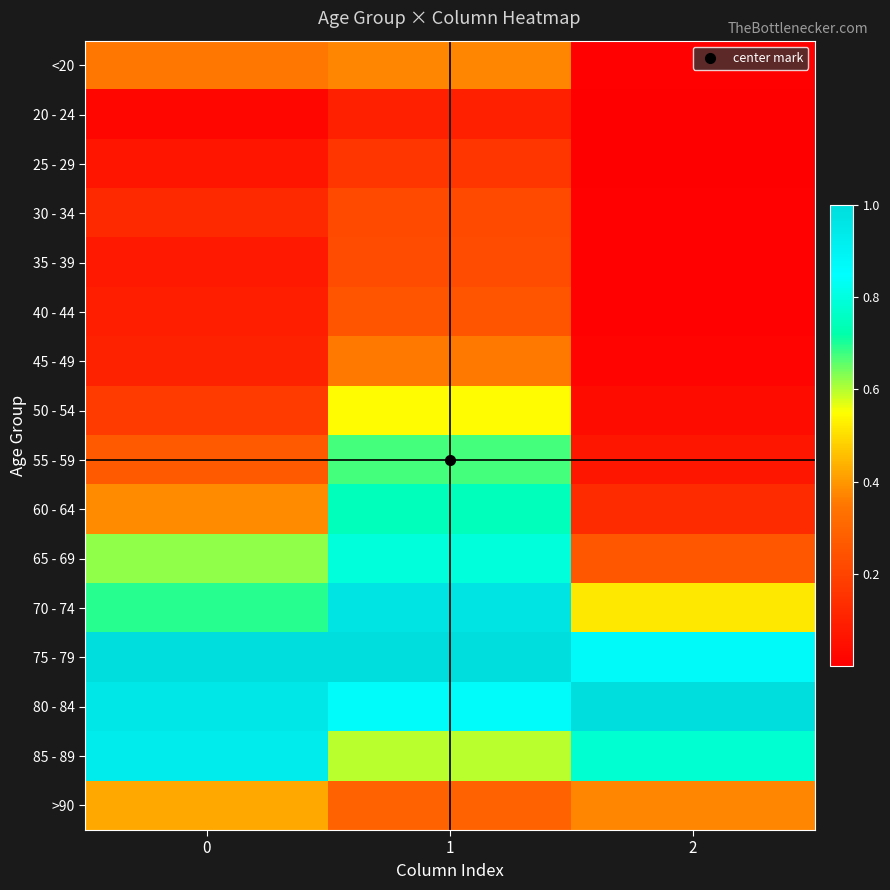

Which label corresponds to the largest value in the chart?

1